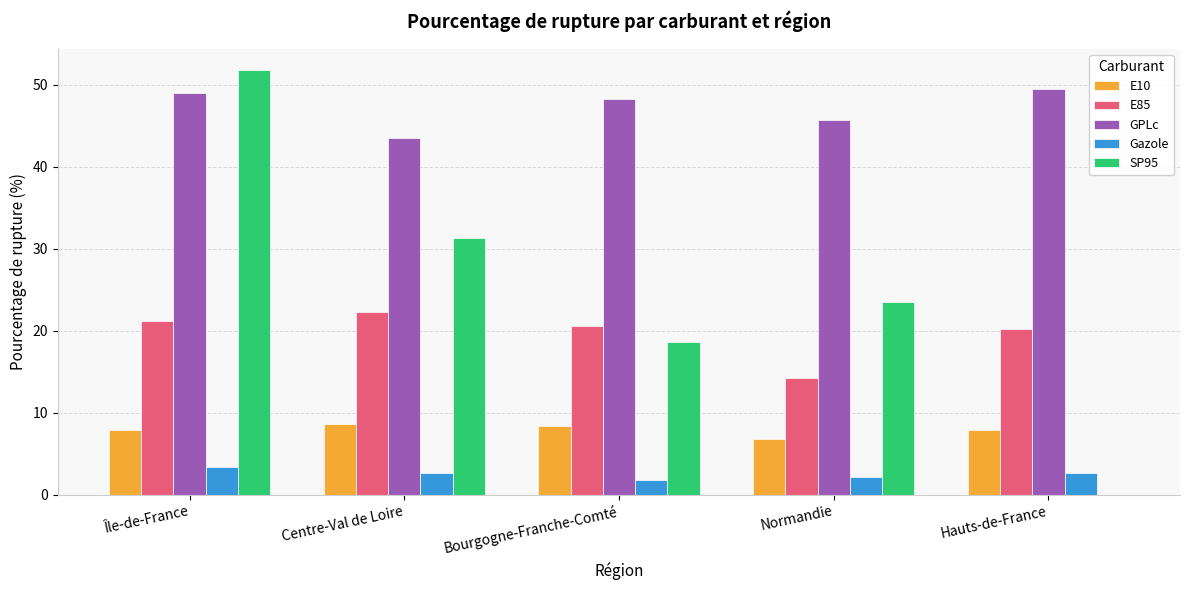

Count the number of categories in the chart.

5